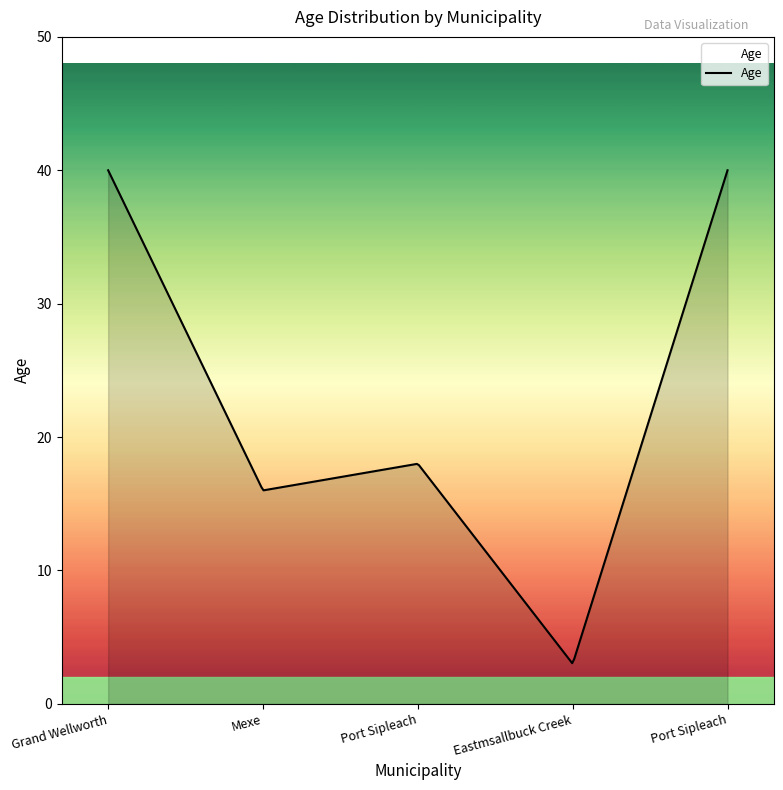

How many lines are shown in the chart?

1